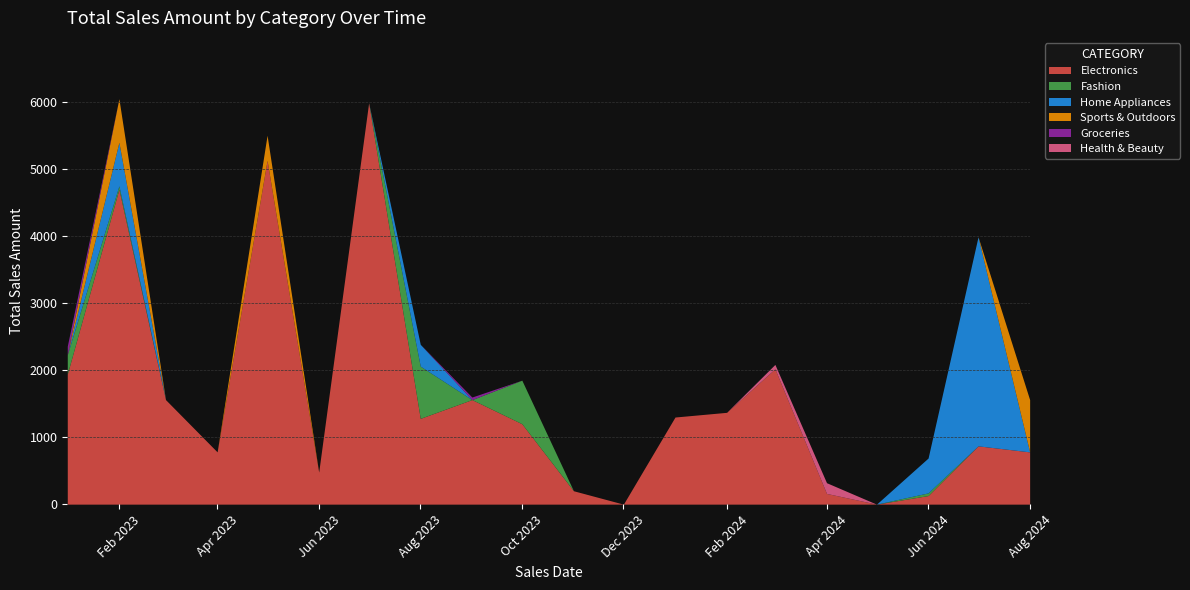

What is the total value across all series at 2023-10?

1850